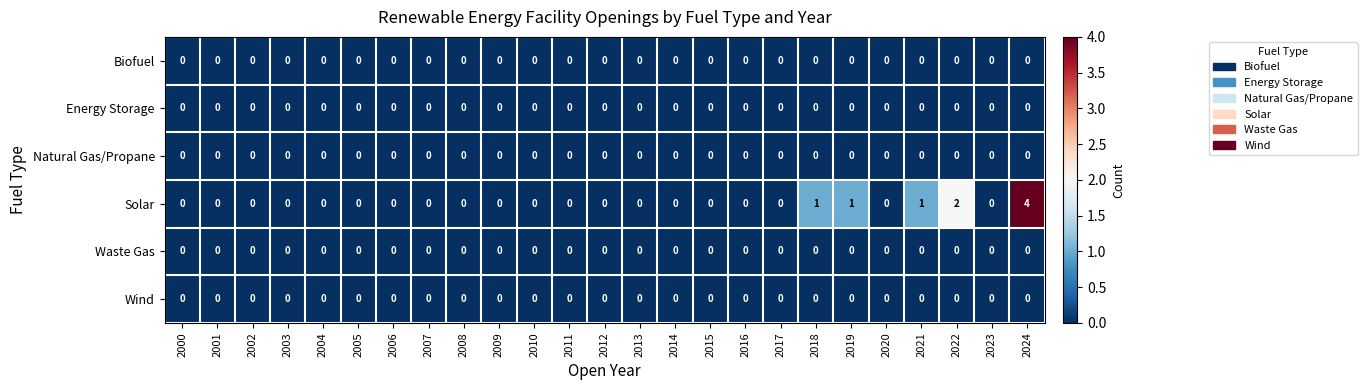

What is the greatest value displayed?

4